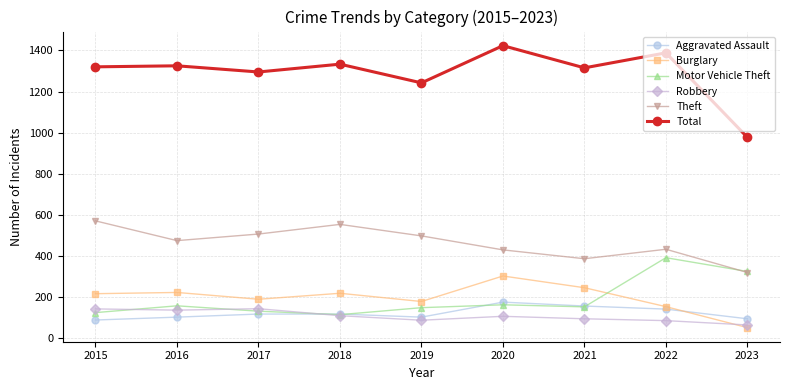

List the series in order of their peak value, highest first.

Total, Theft, Motor Vehicle Theft, Burglary, Aggravated Assault, Robbery